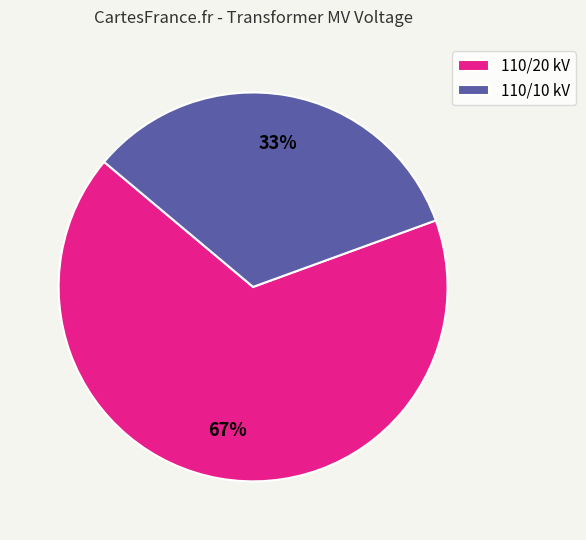

Which category has the smallest portion of the pie?

110/10 kV